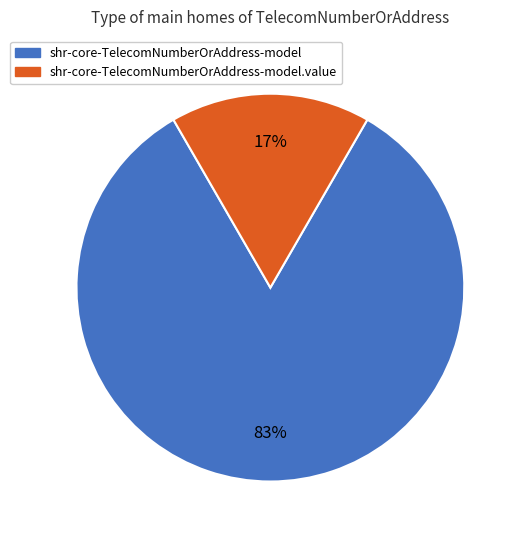

Does any single category account for the majority?

Yes